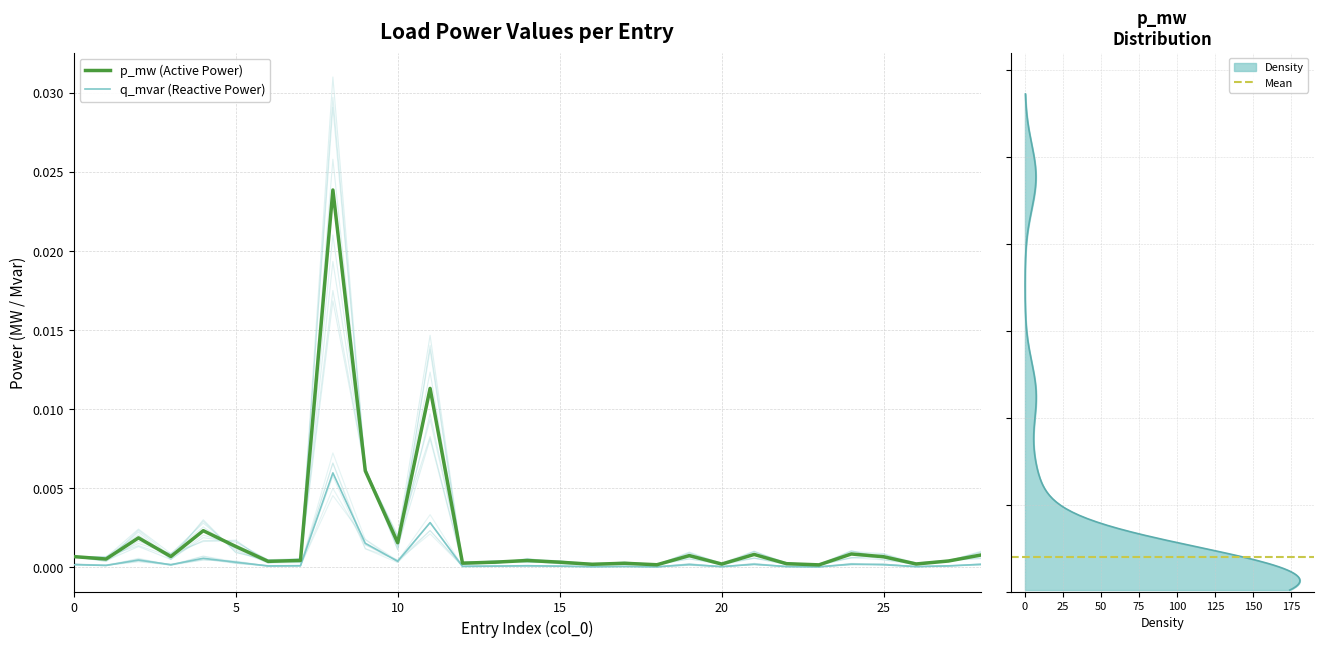

The q_mvar series shows 0.0 at 19. True or false?

False